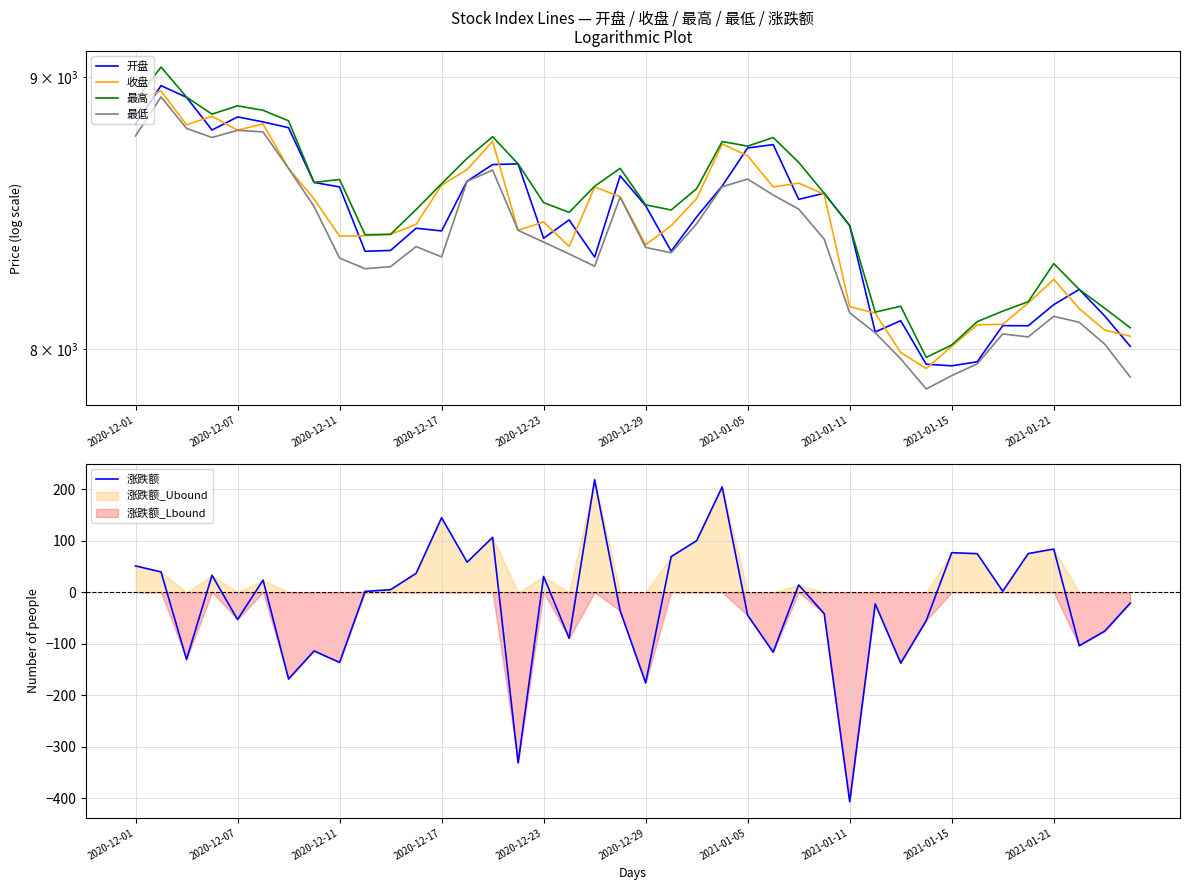

The 收盘 series shows 12084.4 at 39. True or false?

False